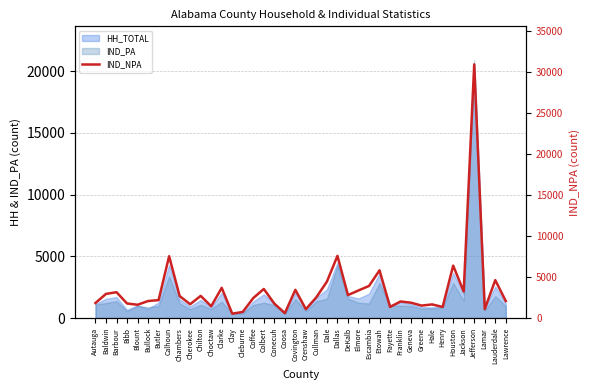

What is the difference between the maximum and minimum values?

30337